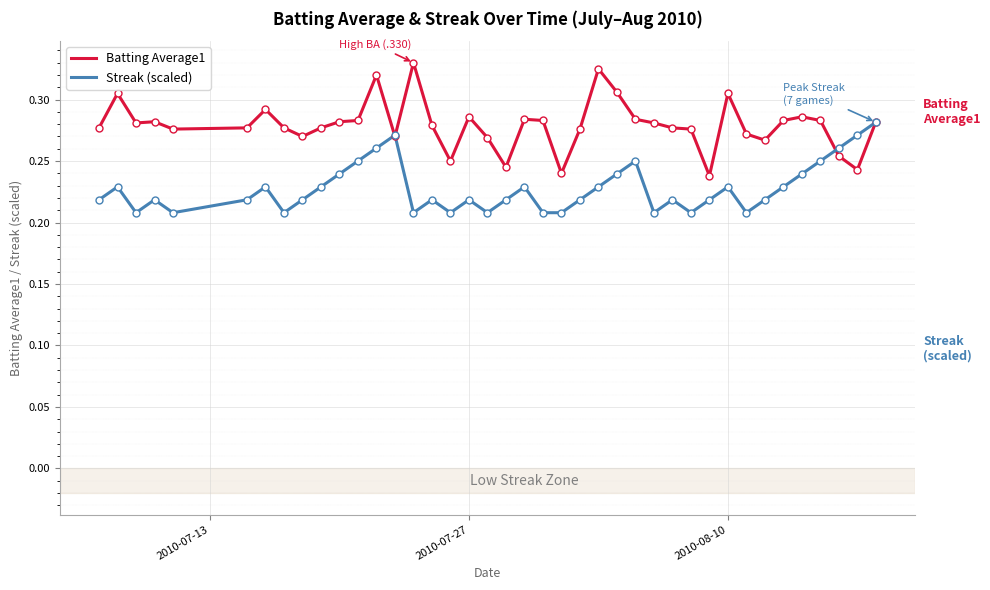

Which series has the largest range (max minus min)?

Batting Average1